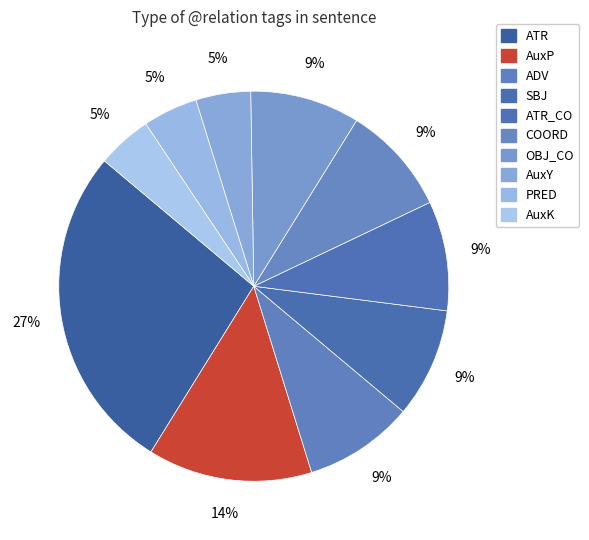

Which category has the biggest portion of the pie?

ATR